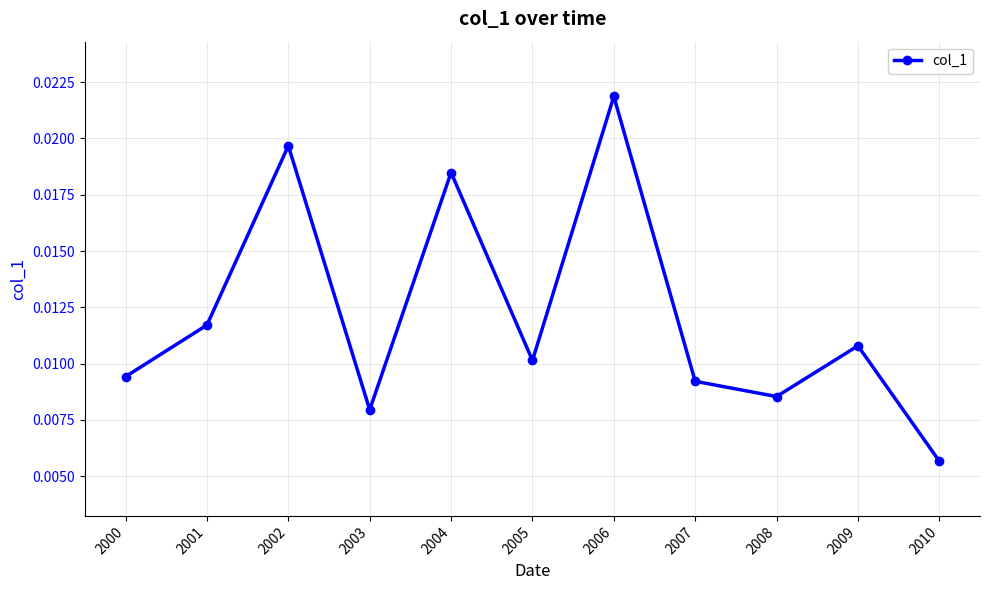

How many values are between 0 and 1?

11